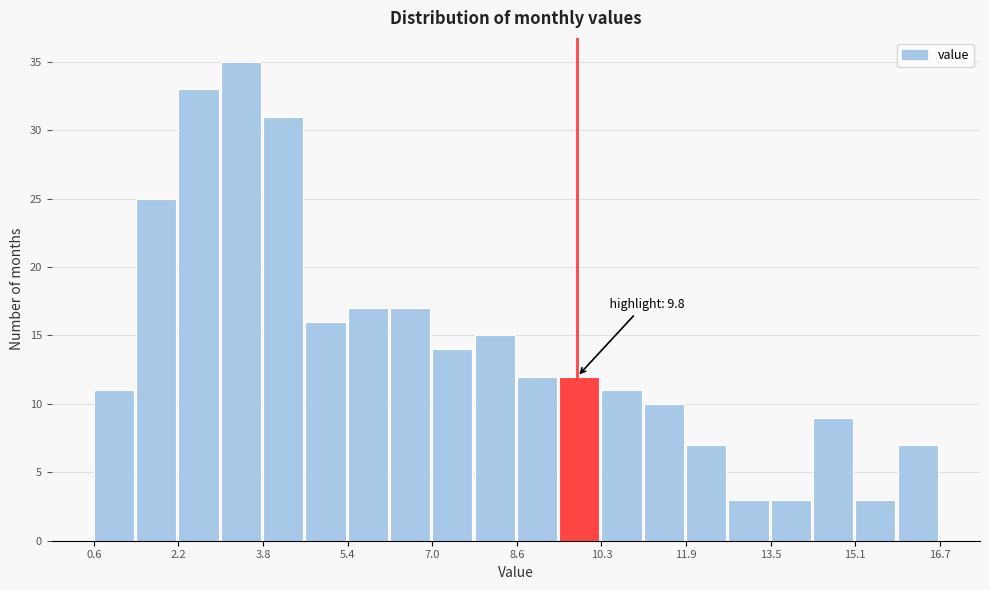

Over which range of the x-axis is the bar tallest?

3.0 to 3.8